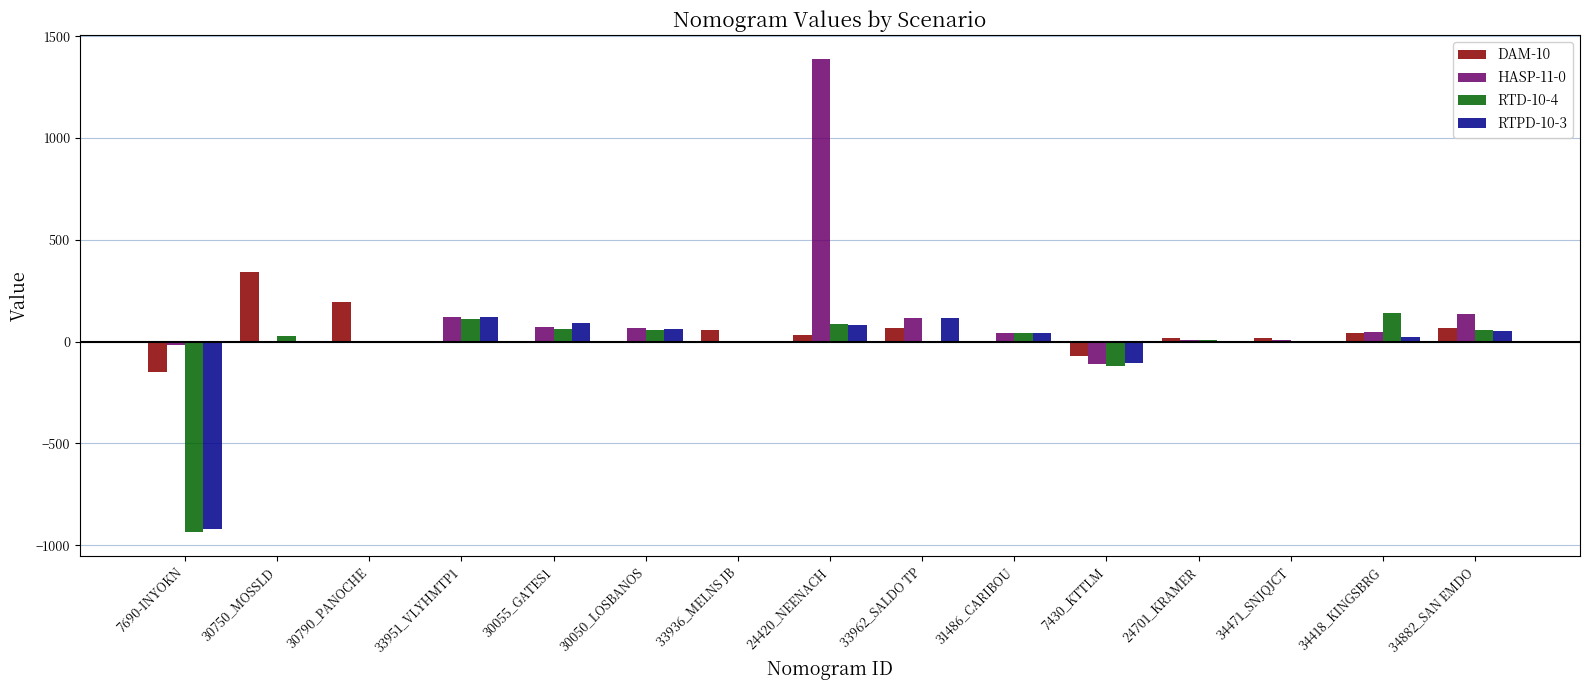

What is the sum of all RTD-10-4 values?

-457.2